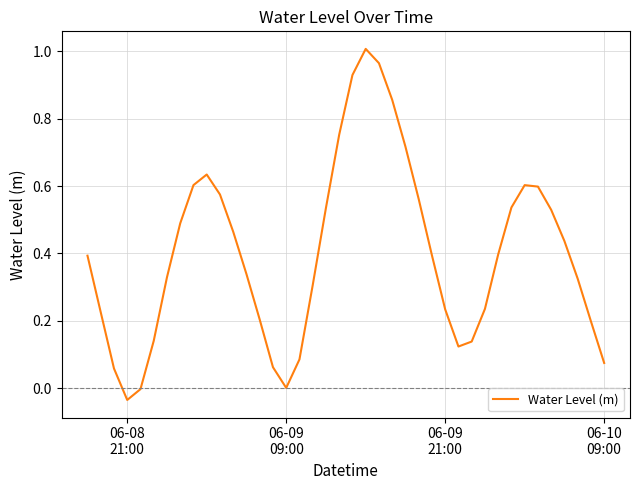

How many lines are shown in the chart?

1